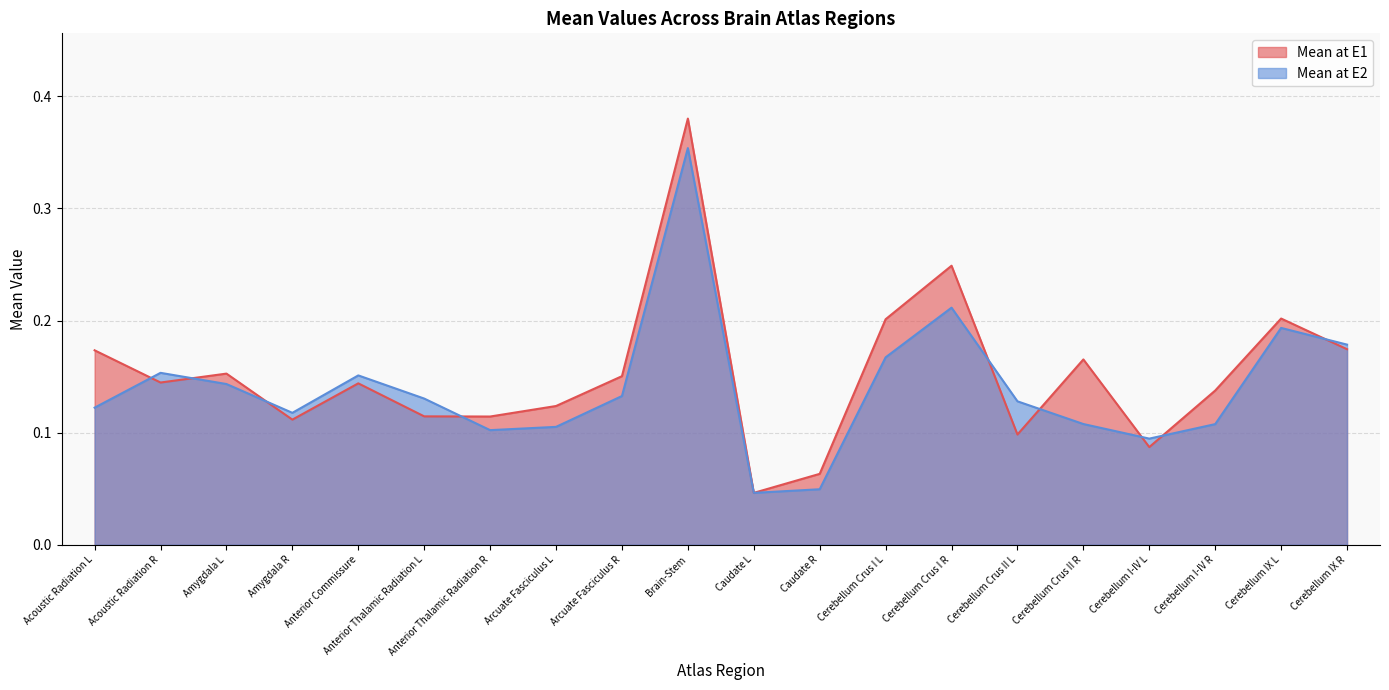

What is the total value across all series at Acoustic Radiation L?

0.3